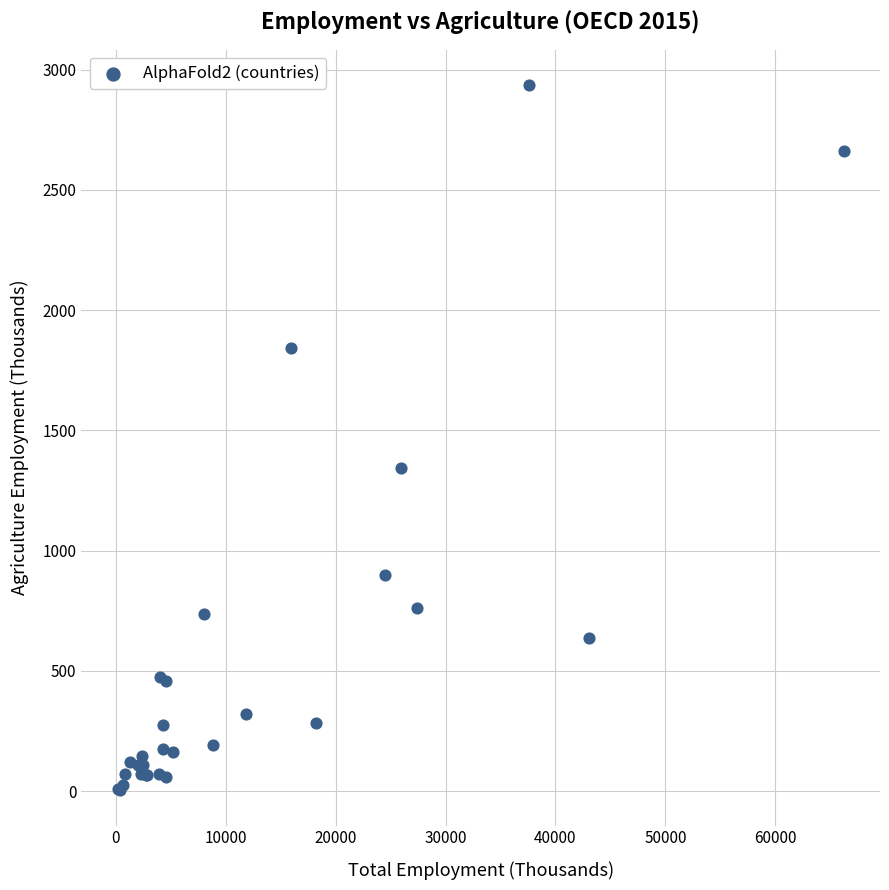

What Y value in the scatter plot is closest to 1469?

1344.9